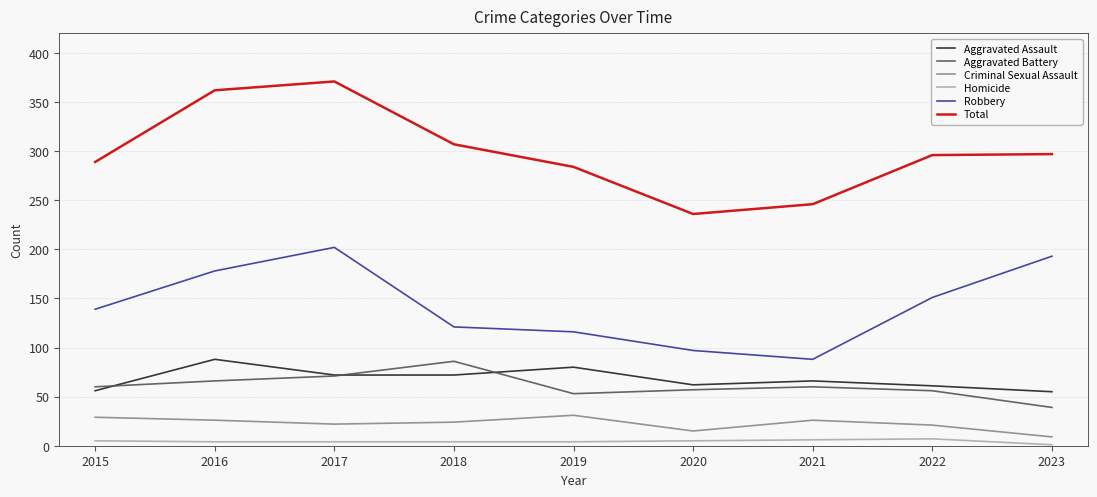

True or false: Aggravated Battery and Criminal Sexual Assault intersect in this chart.

False